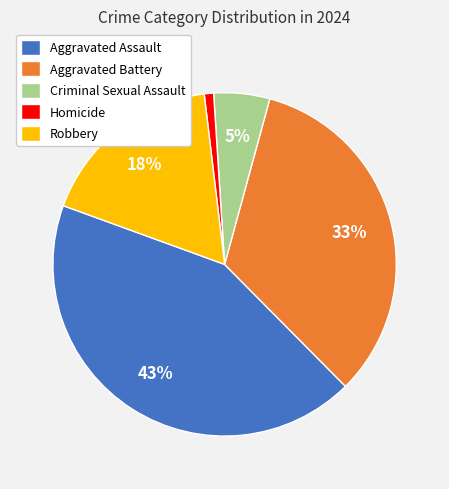

The Criminal Sexual Assault slice represents 1% of the pie. True or false?

False